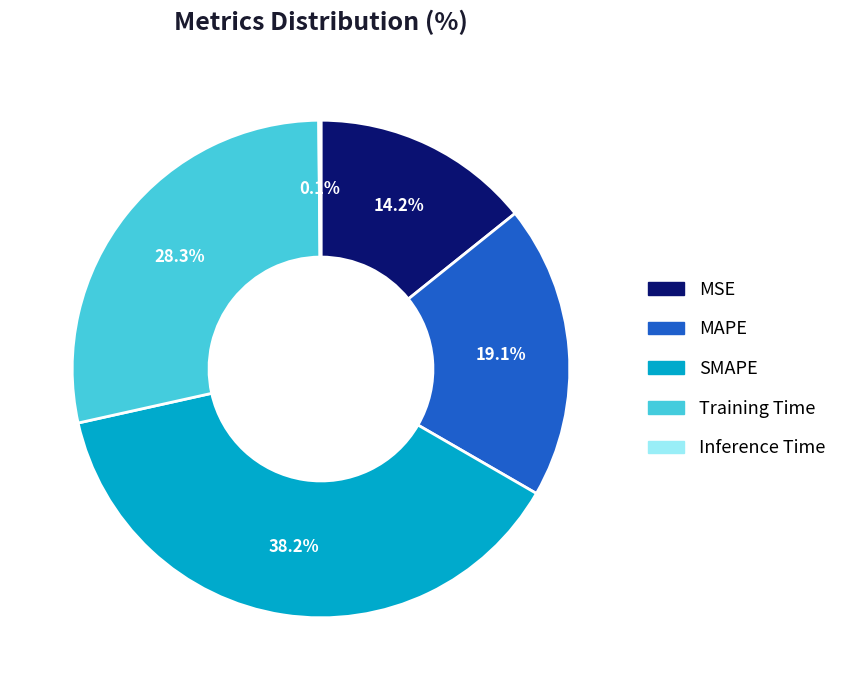

Is there a majority slice in this chart?

No